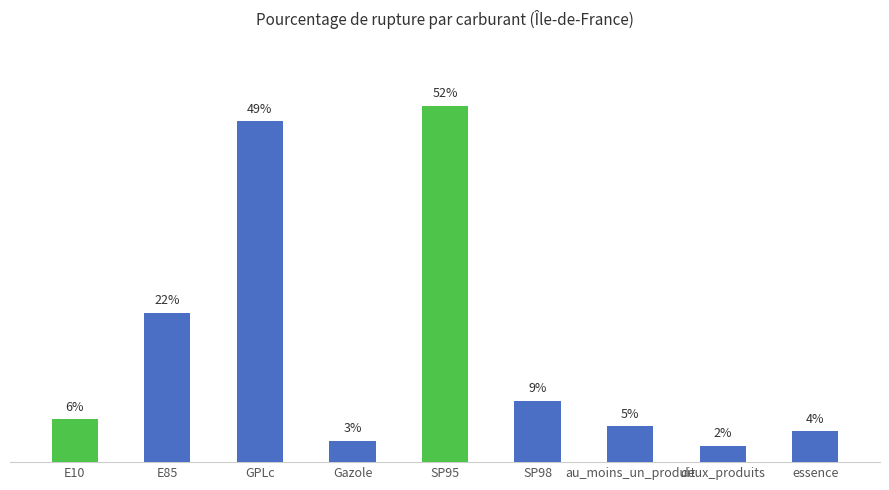

At which category does the chart reach its peak across all series?

SP95